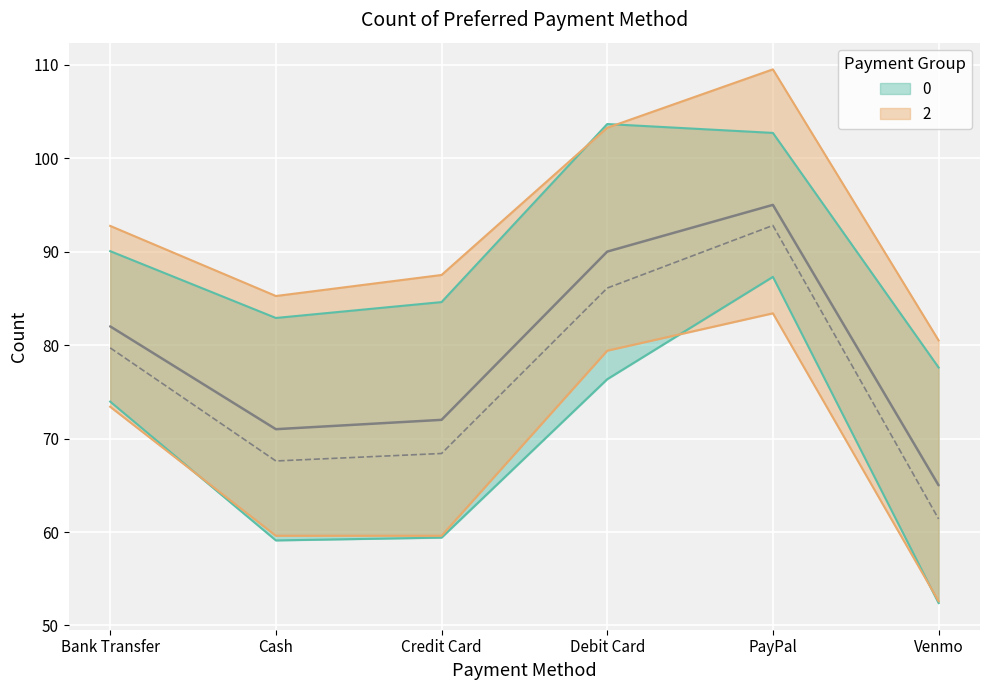

What is the label of the 4th point from the right?

Credit Card